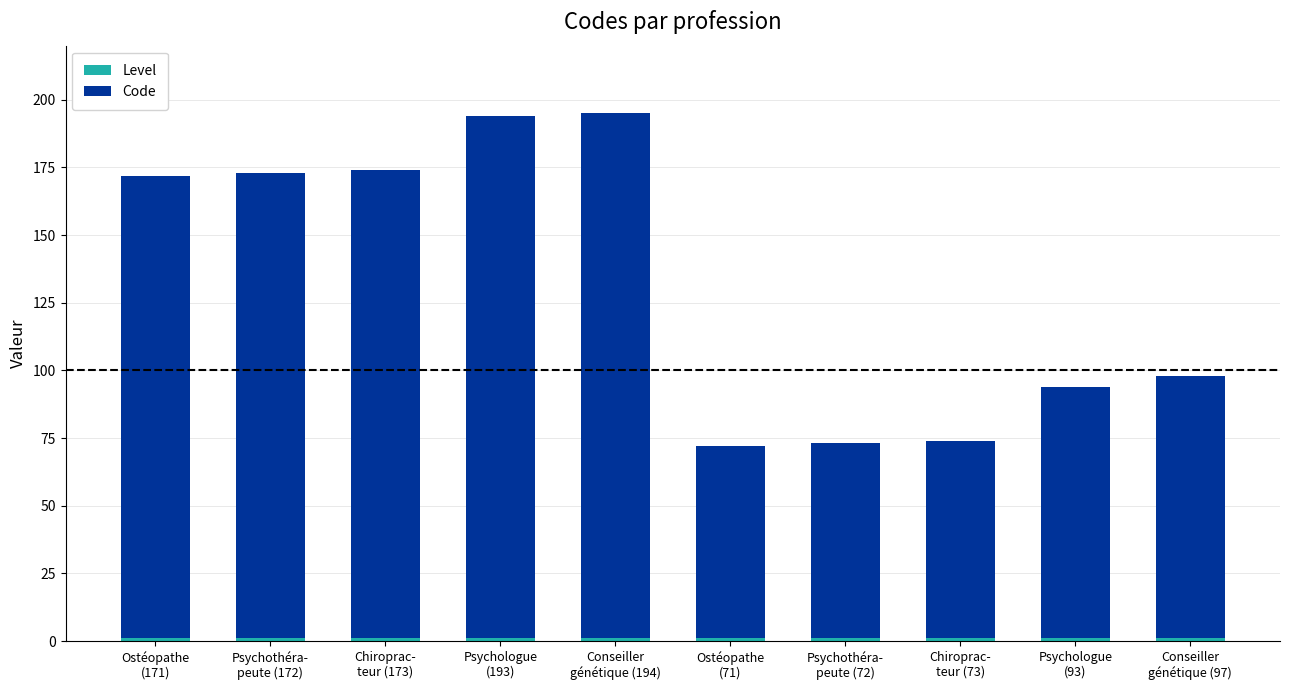

Count the number of categories in the chart.

10